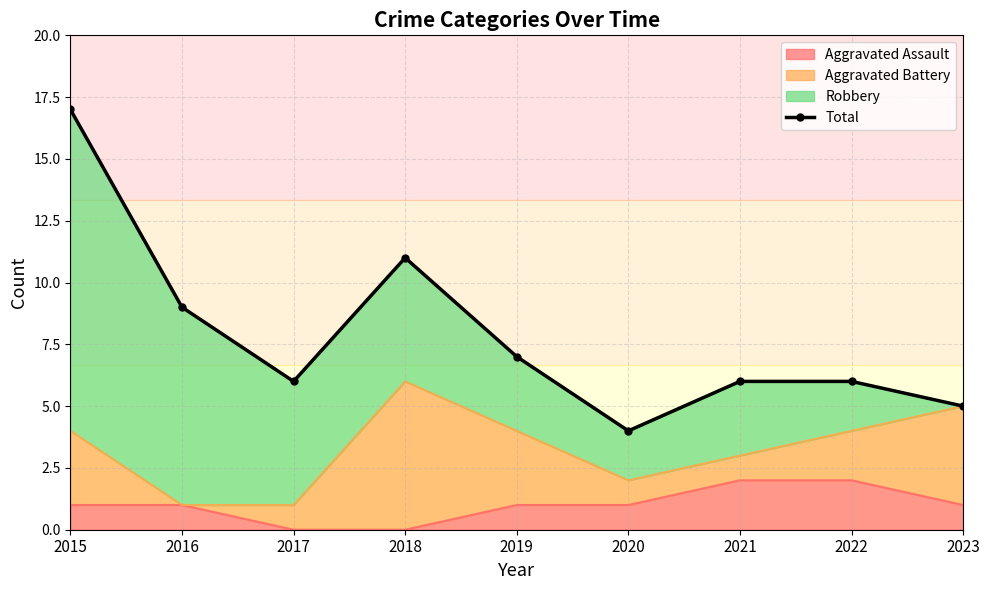

List the labels in order of value, largest first.

2015, 2018, 2016, 2019, 2017, 2021, 2022, 2023, 2020